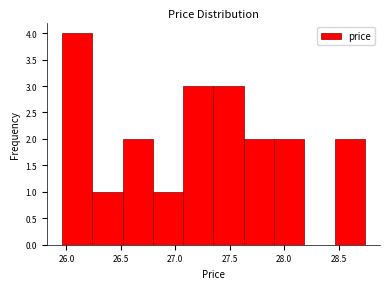

How tall is the bar that spans 27.05 to 27.35 on the x-axis? Neither the bar edges nor the heights are printed on the chart, so give them approximately, as read against the axes.

3